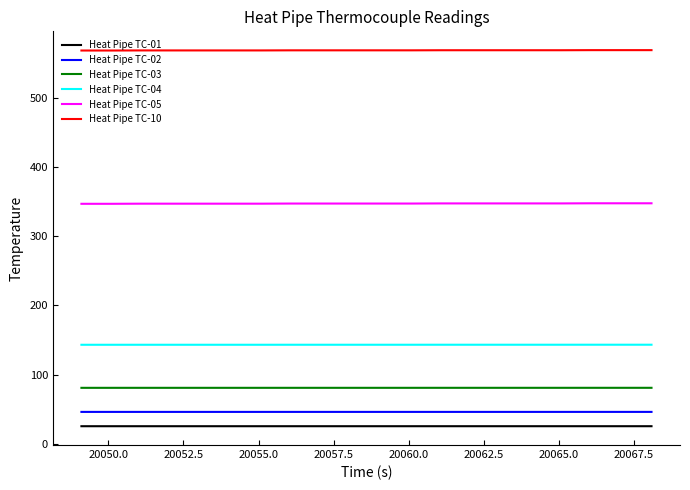

Is this an area chart (filled region under the line)?

No